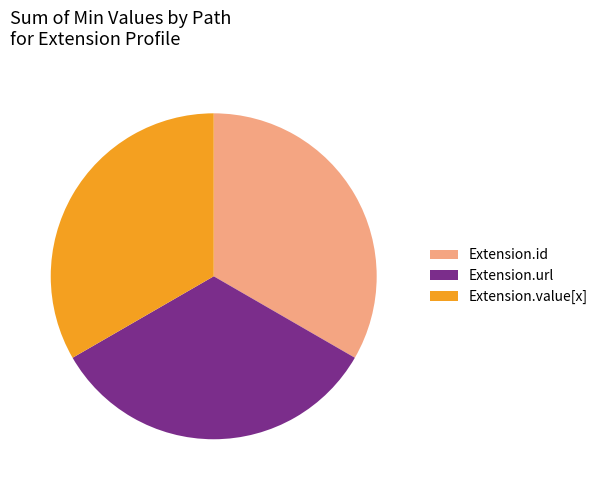

Is there any slice that represents more than half of the pie?

No